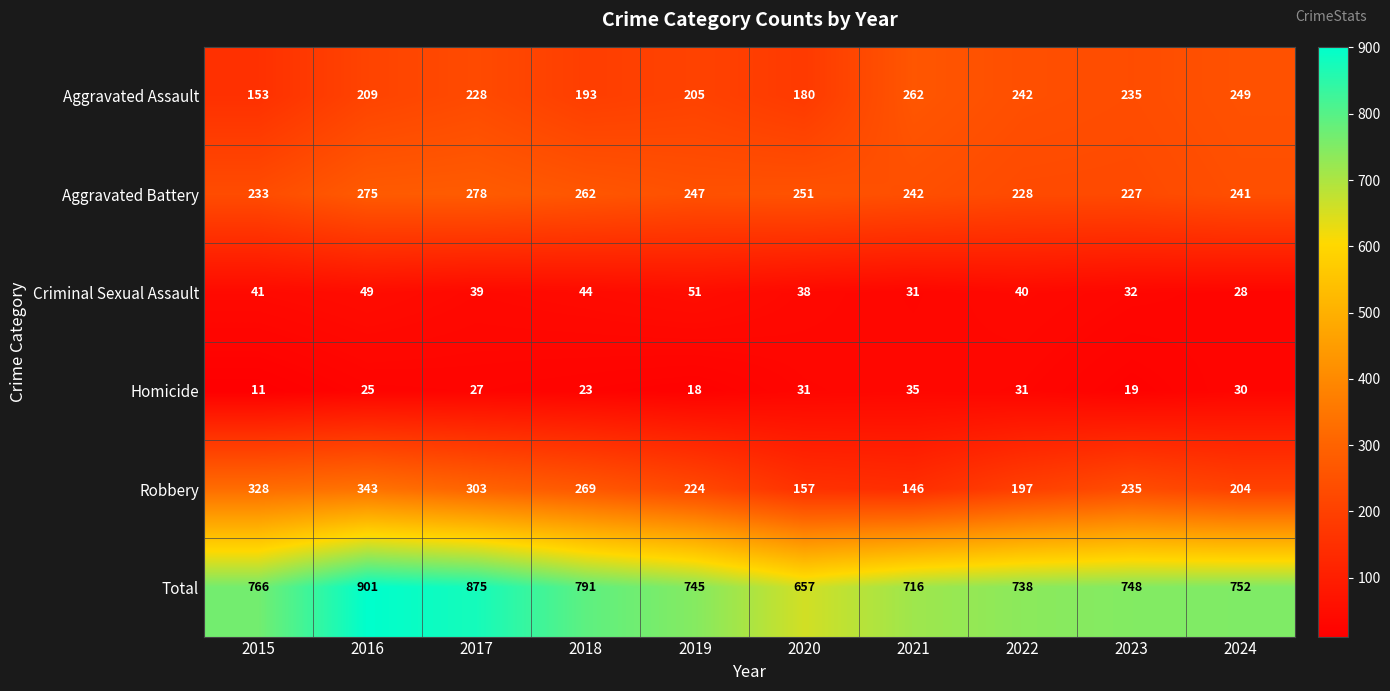

Read the Aggravated Assault value at 2023.

235